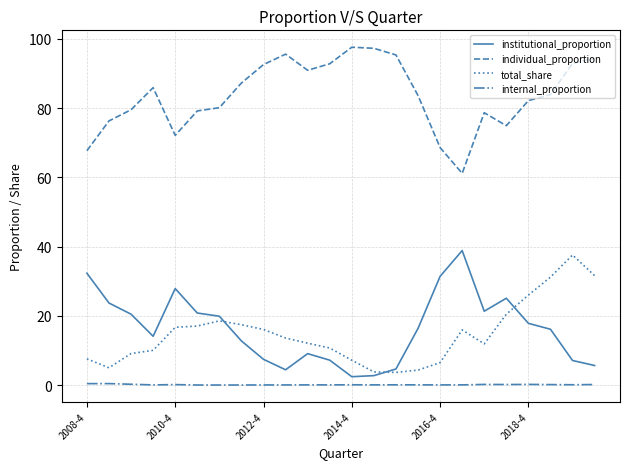

True or false: internal_proportion and total_share cross at least once.

False